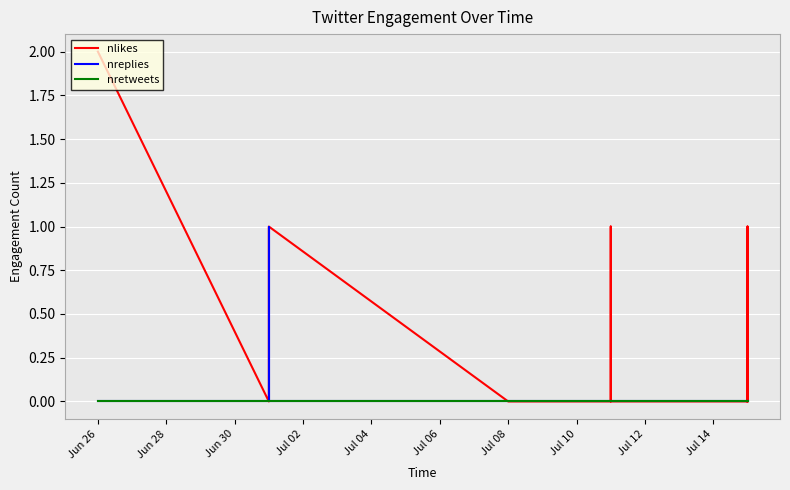

True or false: nlikes and nretweets cross at least once.

False